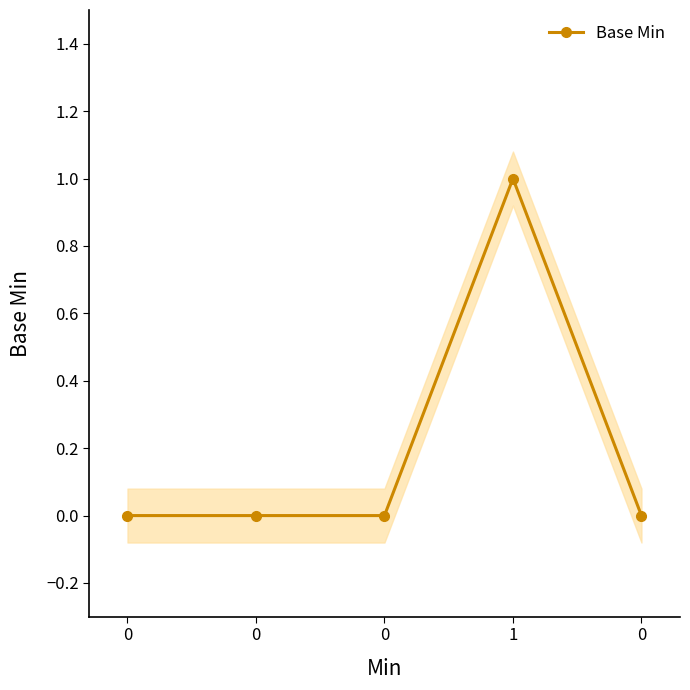

True or false: there are more than 2 points higher than both neighbors.

False